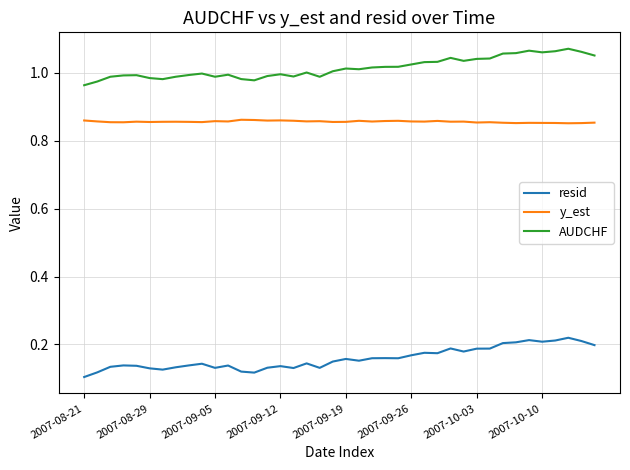

True or false: AUDCHF and resid intersect in this chart.

False